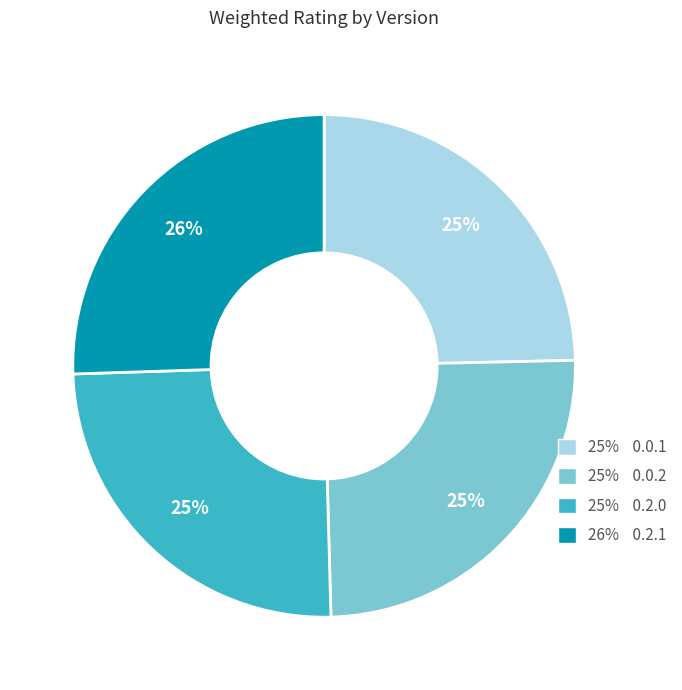

Which slice is the largest?

26% 0.2.1